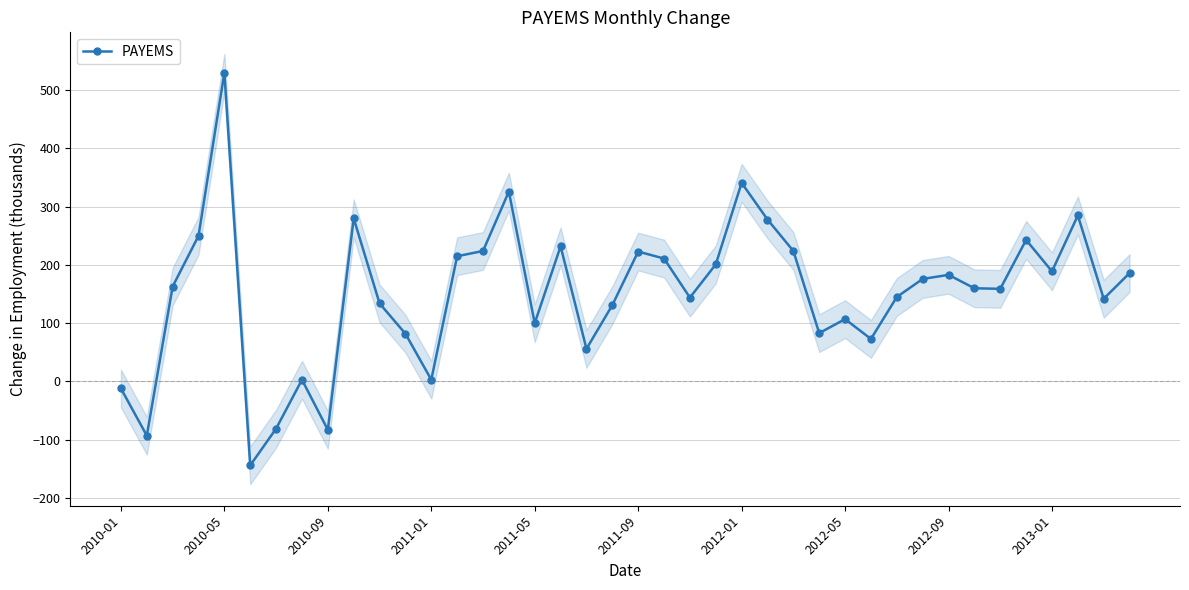

True or false: the data has more than 0 interior local peaks.

True